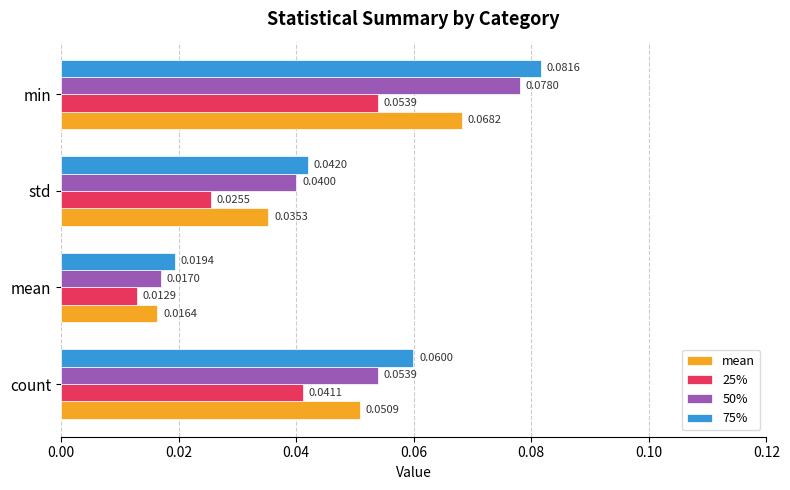

At how many categories does at least one series exceed 0?

4